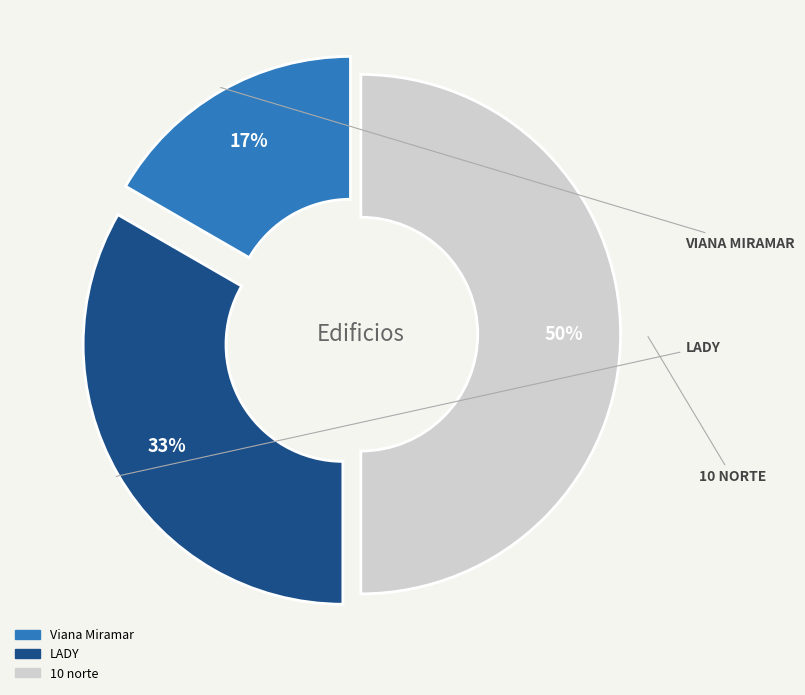

The Viana Miramar slice represents 17% of the pie. True or false?

True